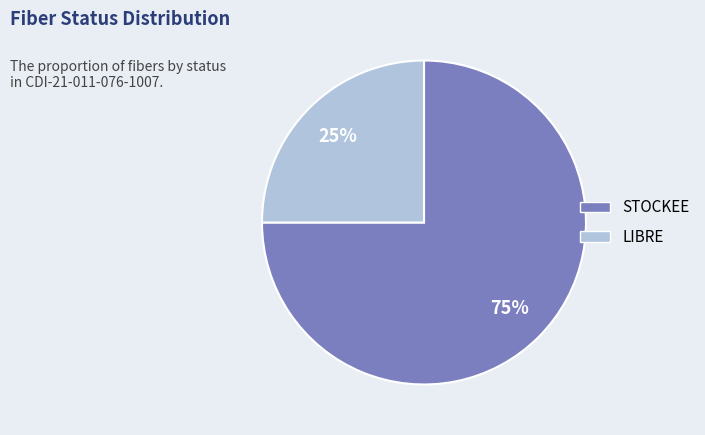

Which slice is the smallest?

LIBRE